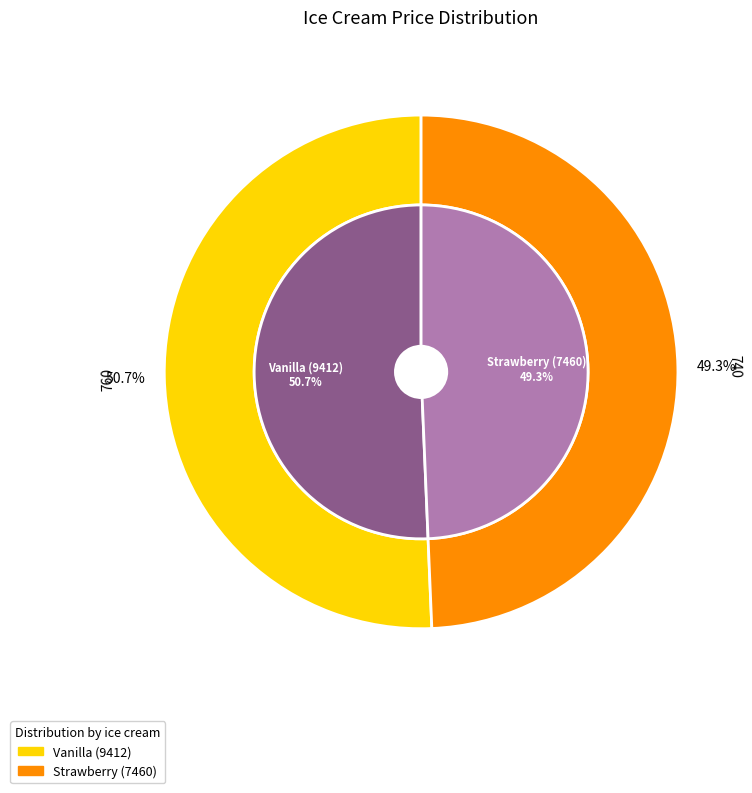

What portion of the pie excludes Strawberry (7460)?

50.7%